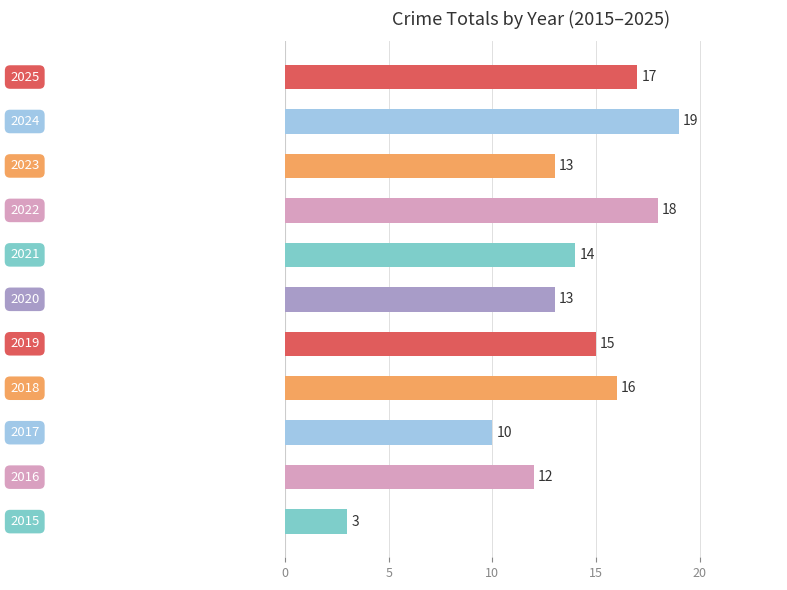

What is the sum of all values?

150